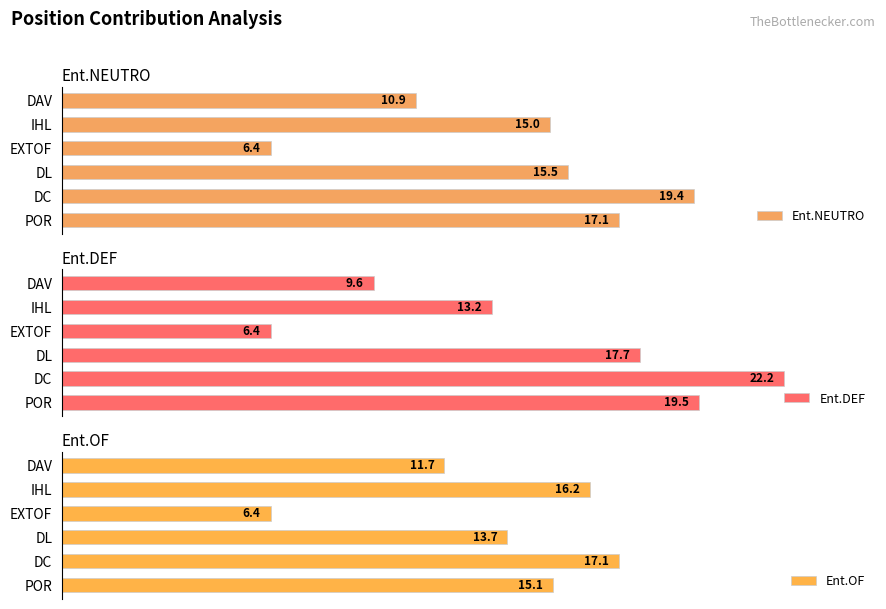

Rank the categories by Ent.OF value from lowest to highest.

EXTOF, DAV, DL, POR, IHL, DC